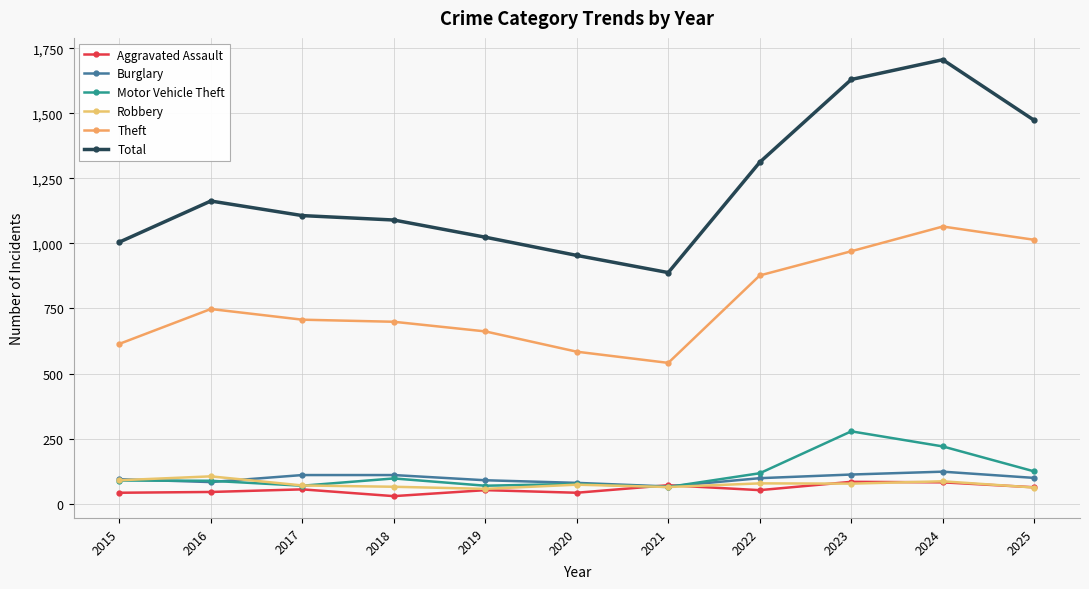

Does the chart have visible grid lines?

Yes